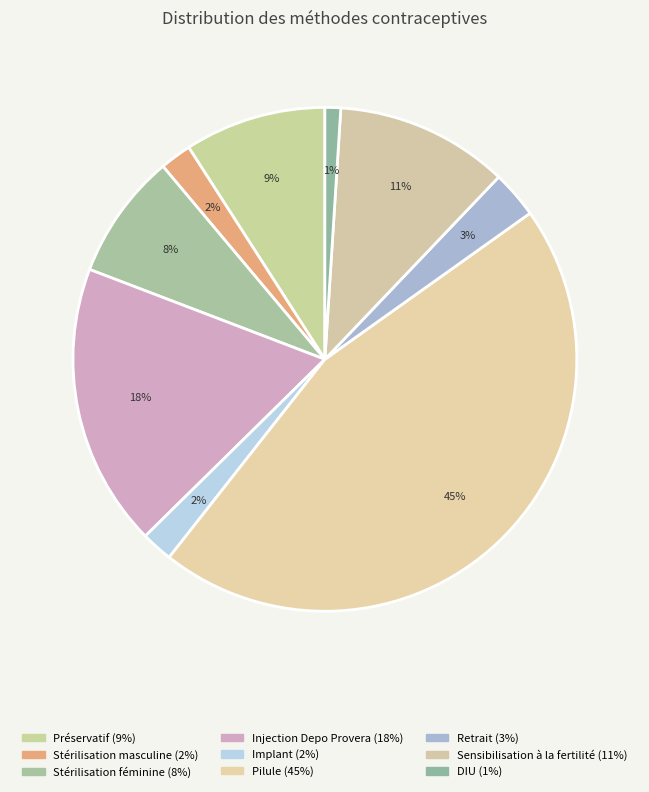

How many slices are in this pie chart?

9